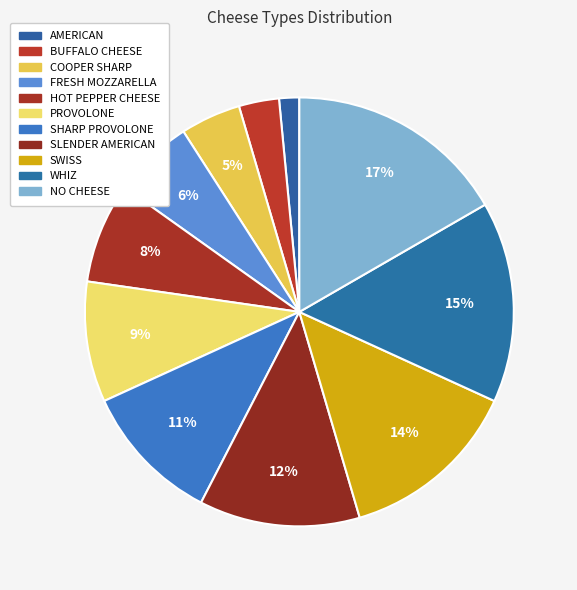

Between NO CHEESE and PROVOLONE, which is larger?

NO CHEESE